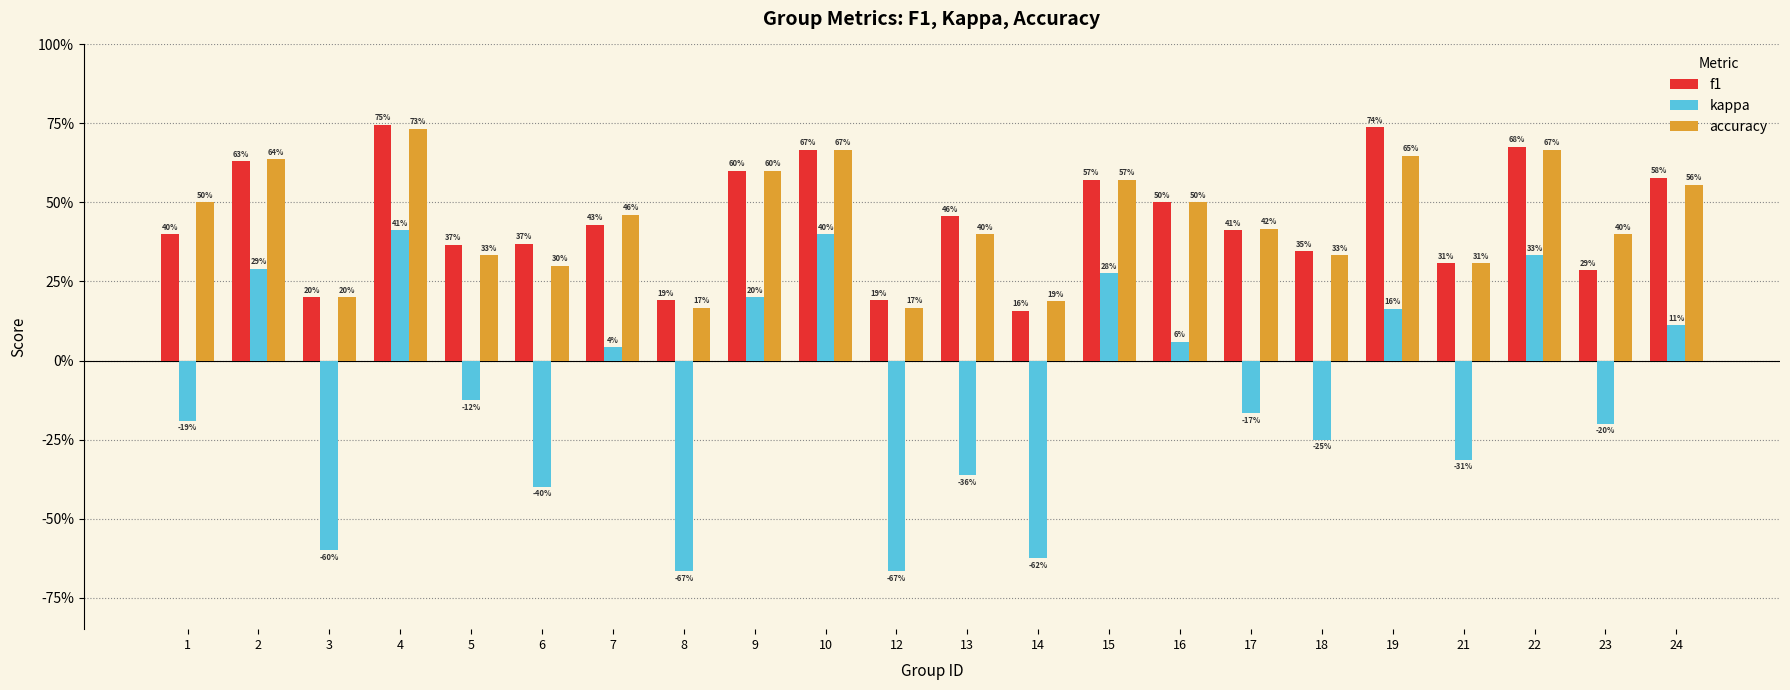

What is the total value across all series at 17?

0.7